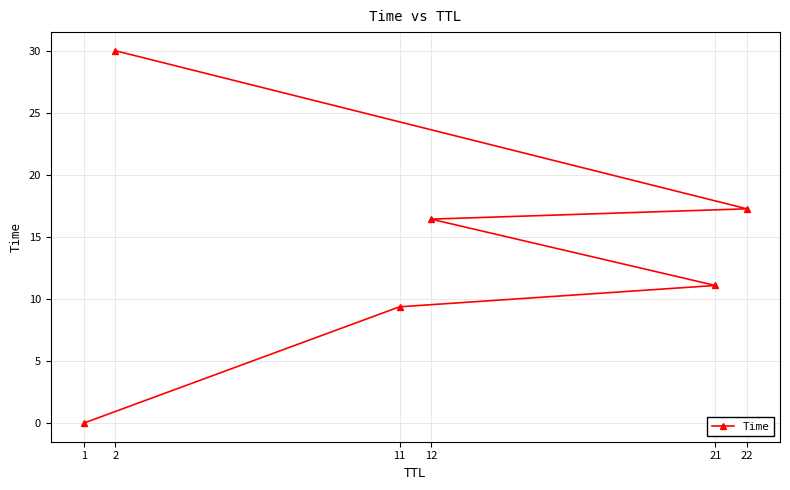

What is the label of the 3rd point from the right?

12